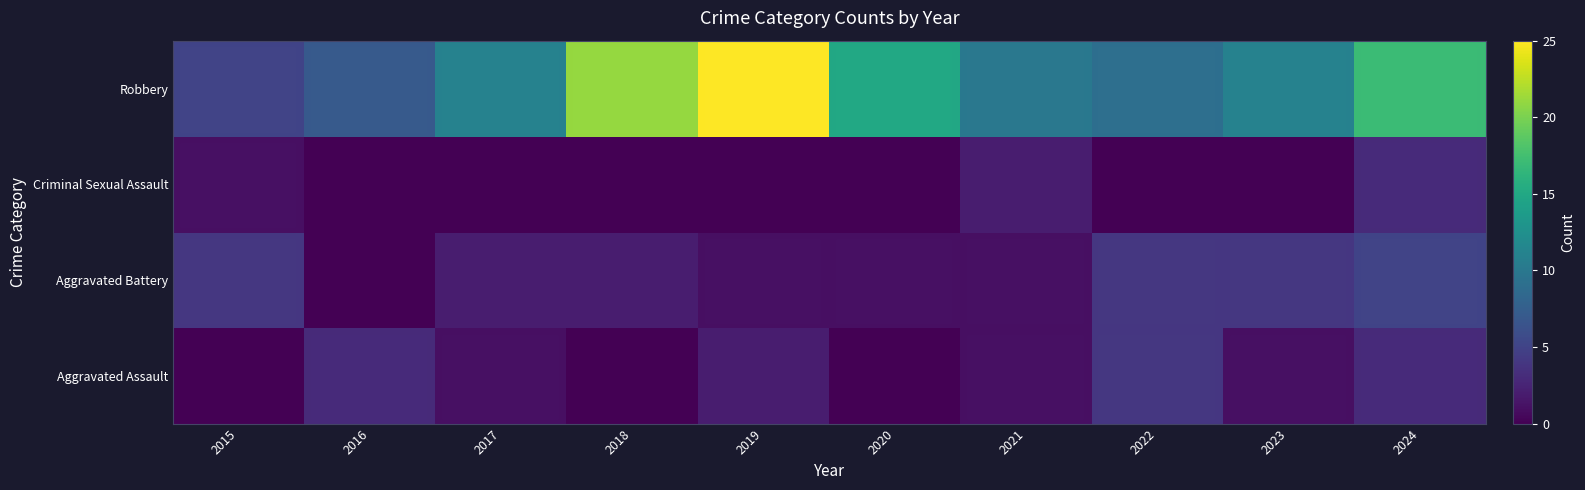

At how many categories does at least one series exceed 17?

2